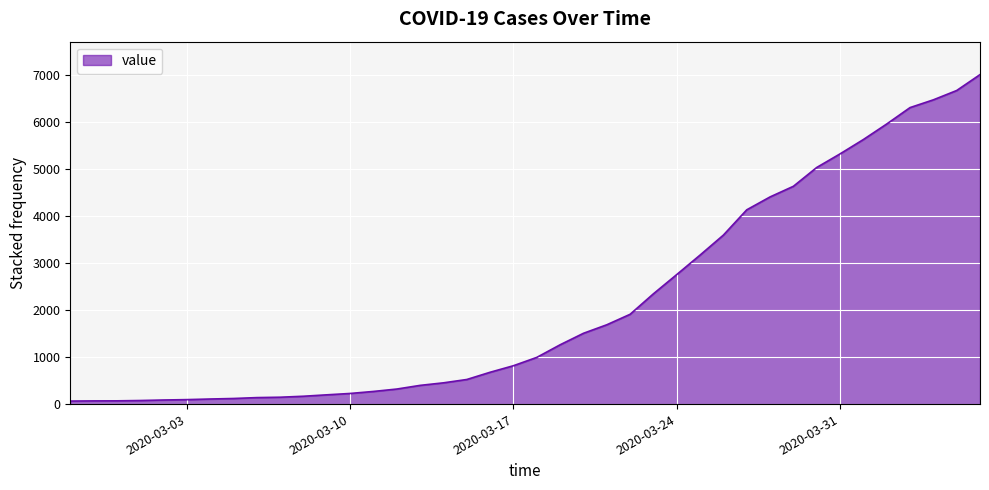

What is the difference between the maximum and minimum values?

6940